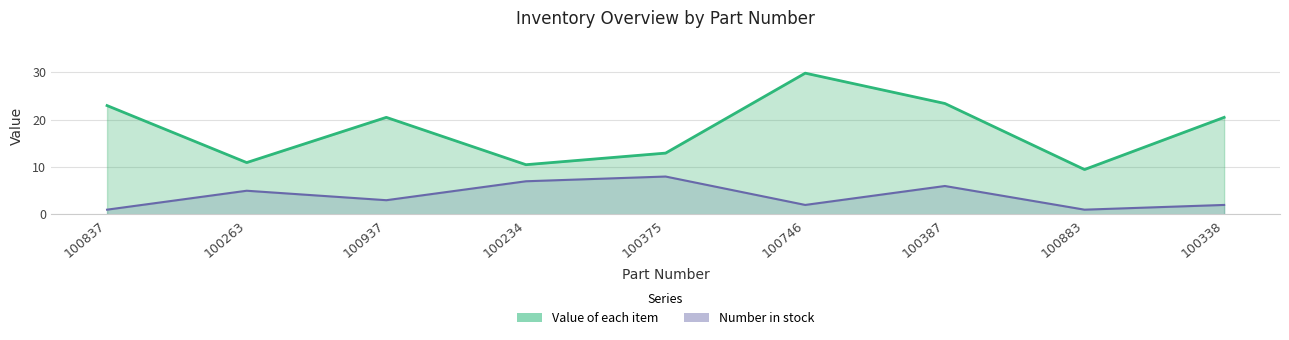

Which series has the widest spread of values?

Value of each item